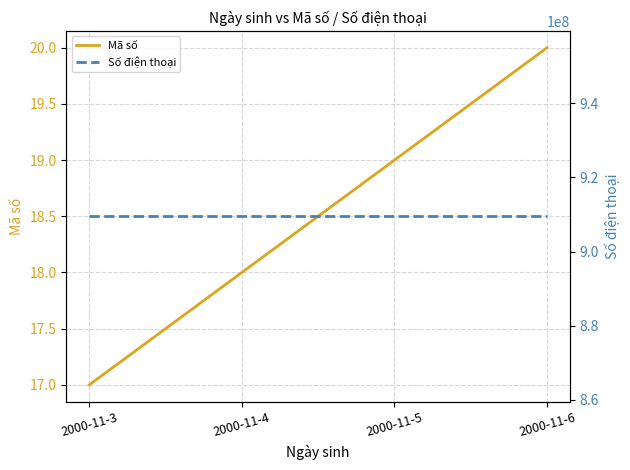

At which category is the sum across all series the highest?

2000-11-6